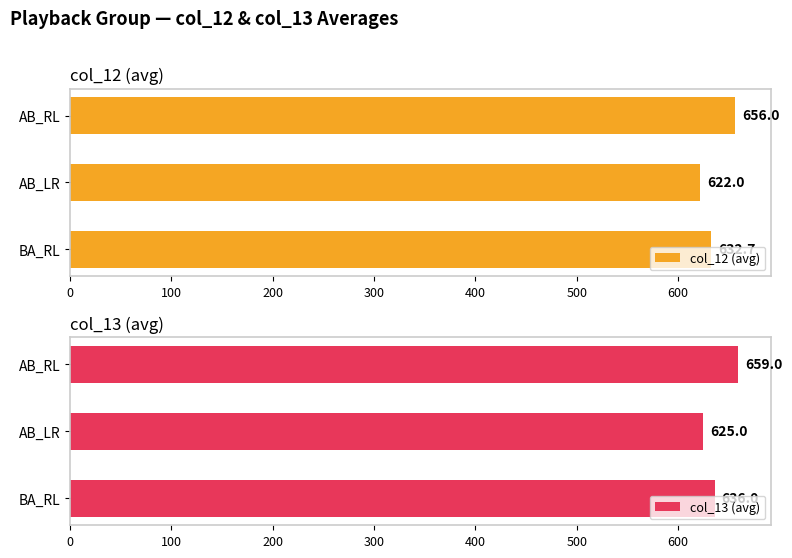

What are all the series names shown in the legend?

col_12 (avg), col_13 (avg)